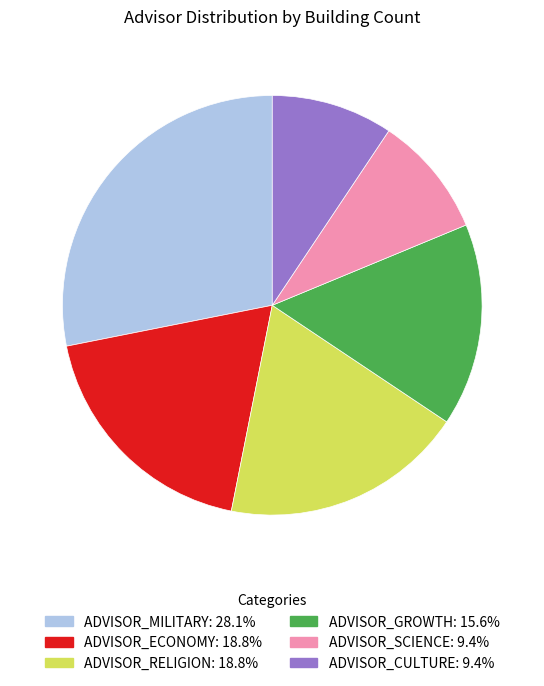

Is there a majority slice in this chart?

No